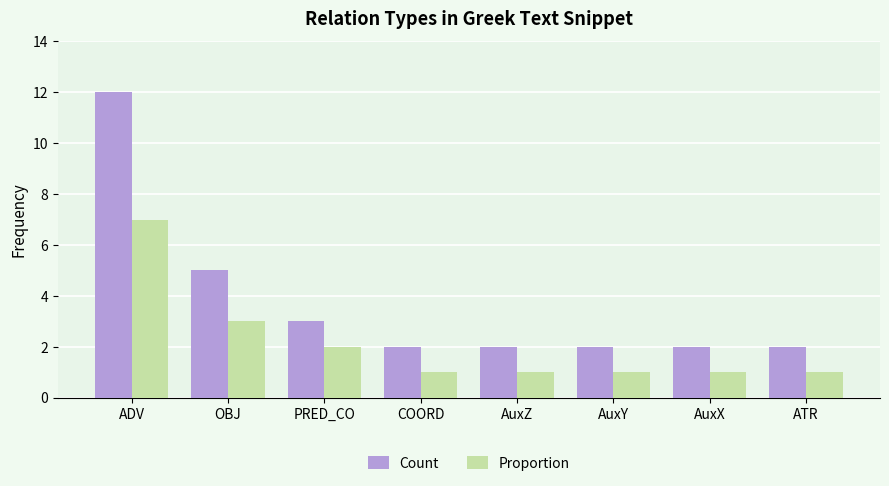

Which series has the widest spread of values?

Count